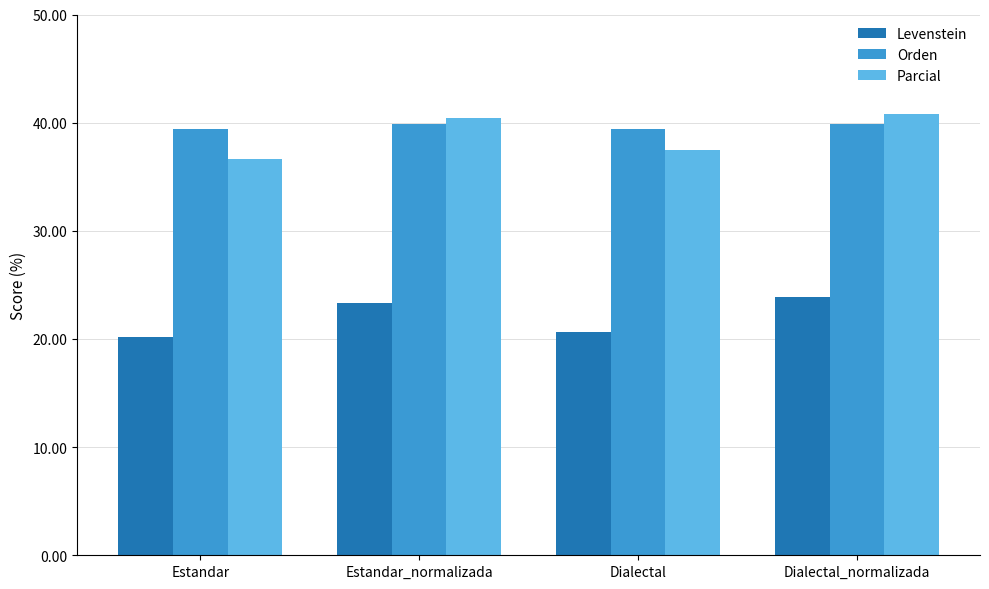

How many bars are there in total?

12